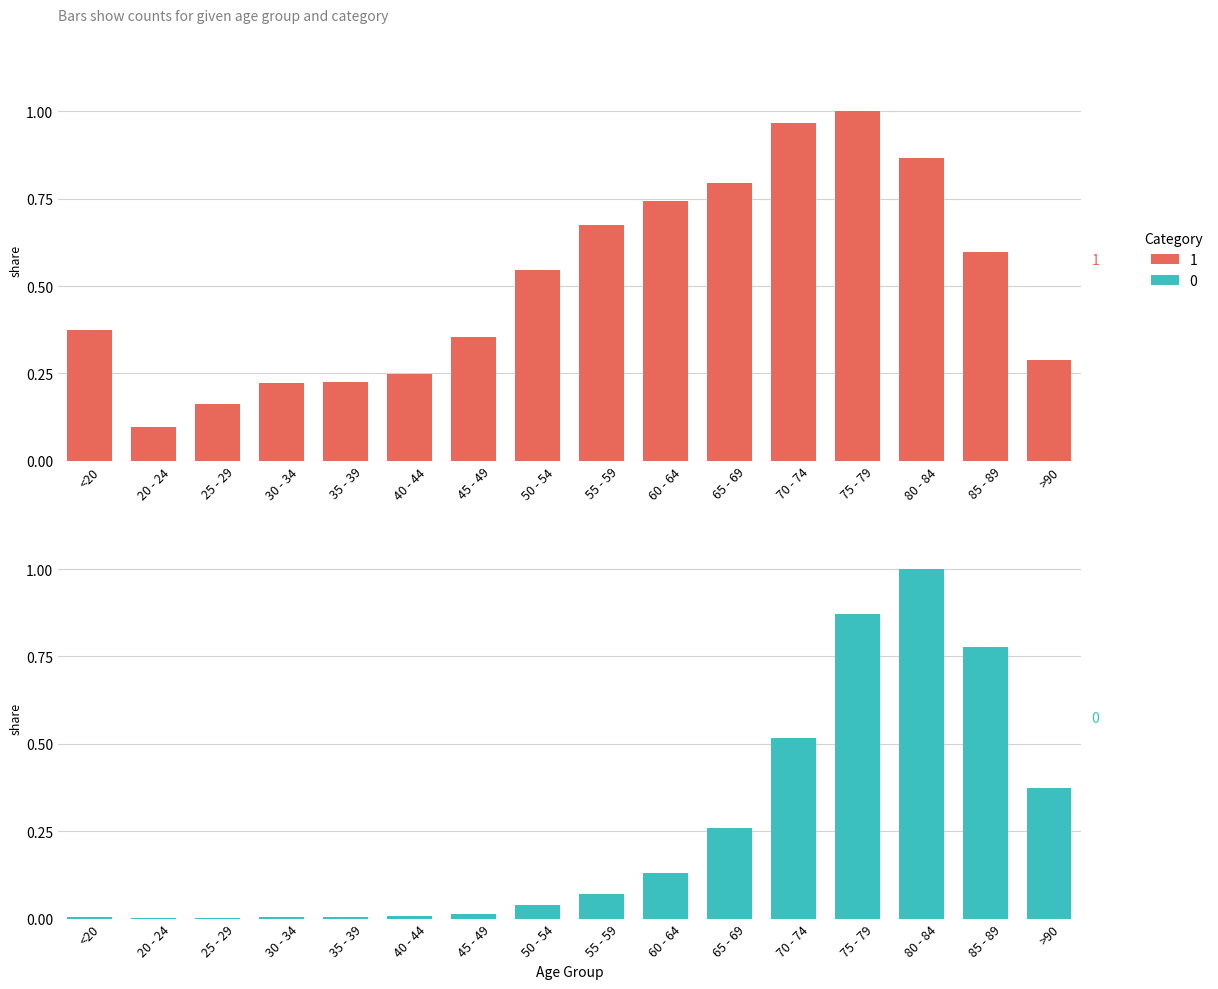

How many bars are there in total?

32